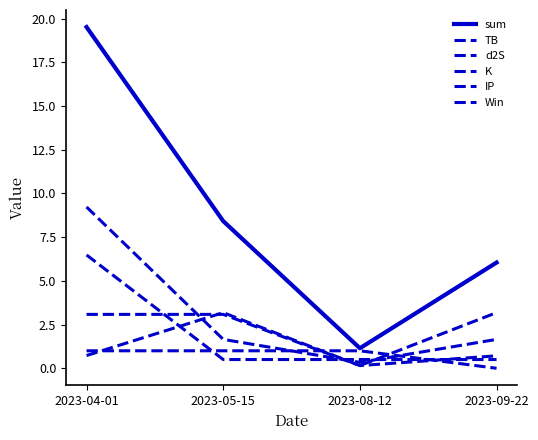

Between 2023-04-01 and 2023-05-15, which series saw the biggest shift?

sum